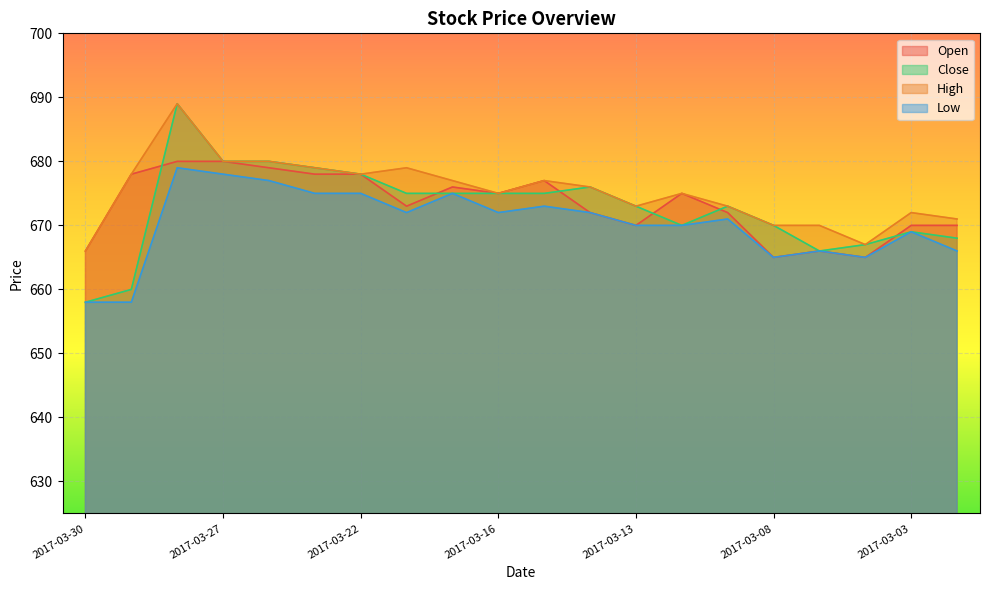

Reading left to right, extract all data points from this chart.

Open: 2017-03-30=666	2017-03-29=678	2017-03-28=680	2017-03-27=680	2017-03-24=679	2017-03-23=678	2017-03-22=678	2017-03-21=673	2017-03-17=676	2017-03-16=675	2017-03-15=677	2017-03-14=672	2017-03-13=670	2017-03-10=675	2017-03-09=672	2017-03-08=665	2017-03-07=666	2017-03-06=665	2017-03-03=670	2017-03-02=670
Close: 2017-03-30=658	2017-03-29=660	2017-03-28=689	2017-03-27=680	2017-03-24=680	2017-03-23=679	2017-03-22=678	2017-03-21=675	2017-03-17=675	2017-03-16=675	2017-03-15=675	2017-03-14=676	2017-03-13=673	2017-03-10=670	2017-03-09=673	2017-03-08=670	2017-03-07=666	2017-03-06=667	2017-03-03=669	2017-03-02=668
High: 2017-03-30=666	2017-03-29=678	2017-03-28=689	2017-03-27=680	2017-03-24=680	2017-03-23=679	2017-03-22=678	2017-03-21=679	2017-03-17=677	2017-03-16=675	2017-03-15=677	2017-03-14=676	2017-03-13=673	2017-03-10=675	2017-03-09=673	2017-03-08=670	2017-03-07=670	2017-03-06=667	2017-03-03=672	2017-03-02=671
Low: 2017-03-30=658	2017-03-29=658	2017-03-28=679	2017-03-27=678	2017-03-24=677	2017-03-23=675	2017-03-22=675	2017-03-21=672	2017-03-17=675	2017-03-16=672	2017-03-15=673	2017-03-14=672	2017-03-13=670	2017-03-10=670	2017-03-09=671	2017-03-08=665	2017-03-07=666	2017-03-06=665	2017-03-03=669	2017-03-02=666